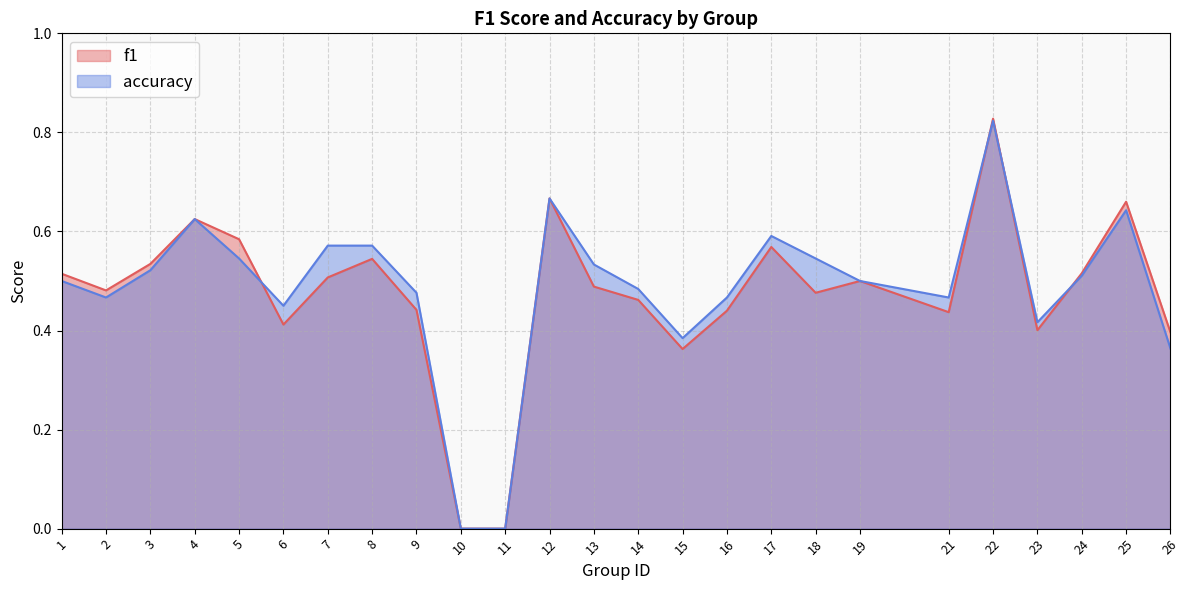

Reading right to left, transcribe all the data shown in this chart.

f1: 0.4	0.7	0.5	0.4	0.8	0.4	0.5	0.5	0.6	0.4	0.4	0.5	0.5	0.7	0.0	0.0	0.4	0.5	0.5	0.4	0.6	0.6	0.5	0.5	0.5
accuracy: 0.4	0.6	0.5	0.4	0.8	0.5	0.5	0.5	0.6	0.5	0.4	0.5	0.5	0.7	0.0	0.0	0.5	0.6	0.6	0.5	0.5	0.6	0.5	0.5	0.5